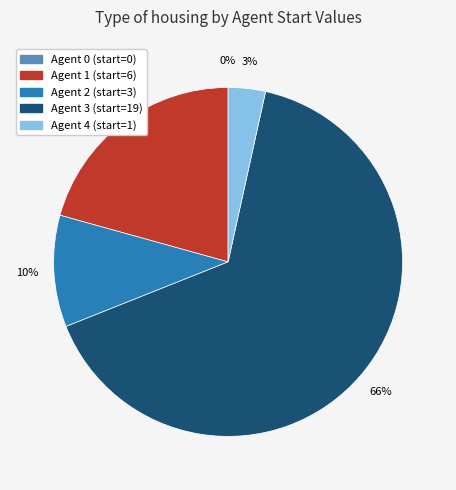

Rank the categories by value from lowest to highest.

0, 4, 2, 1, 3